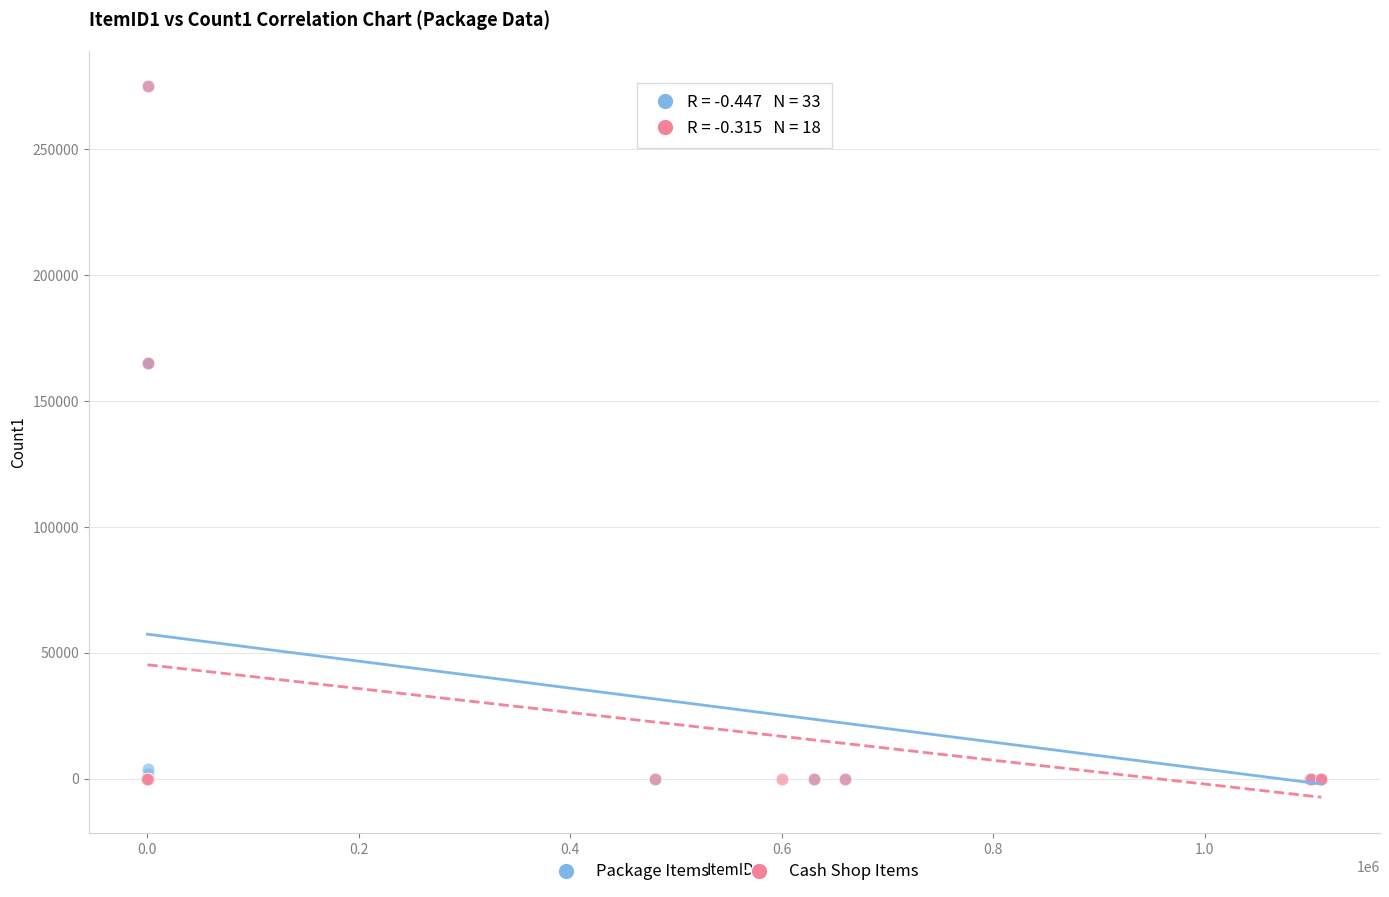

What are all the series names shown in the legend?

Package Items, Cash Shop Items